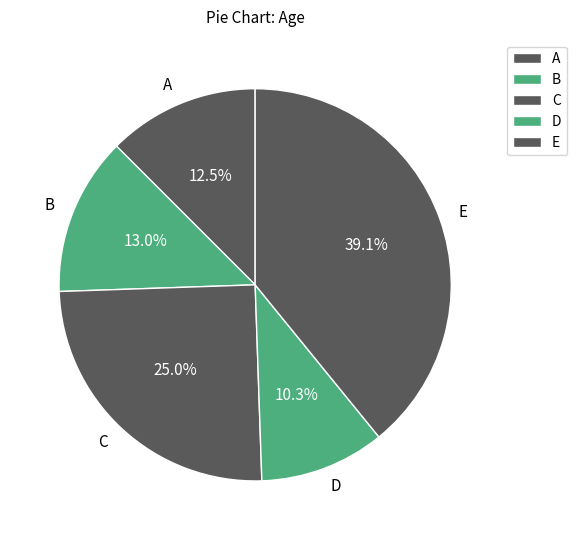

To the nearest percent, what is the average slice percentage?

20%